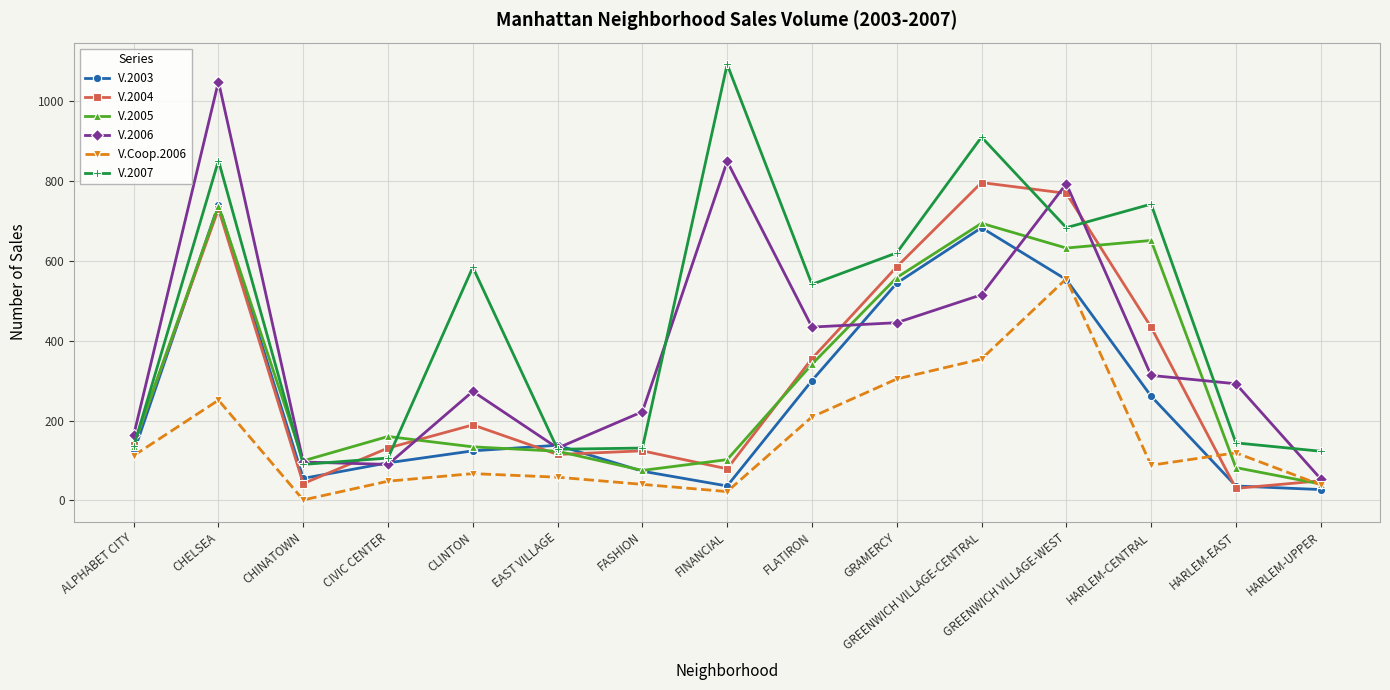

Which series has the largest total across all categories?

V.2007